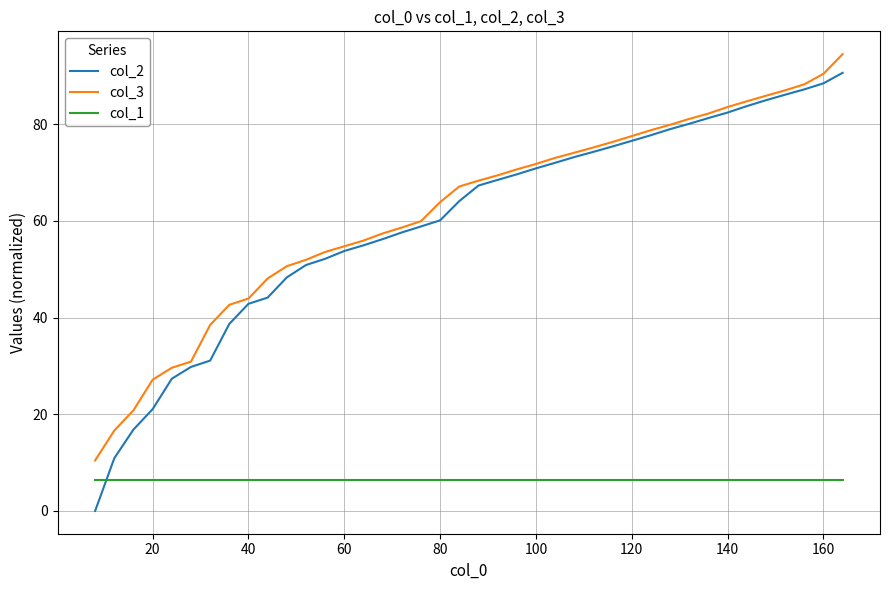

Which series has the widest spread of values?

col_2